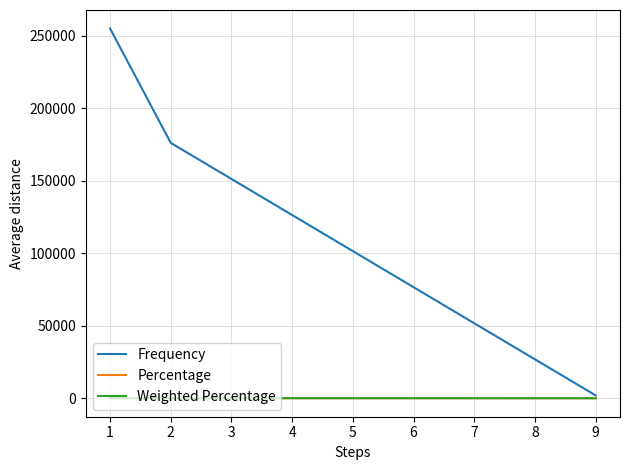

How many lines are shown in the chart?

3